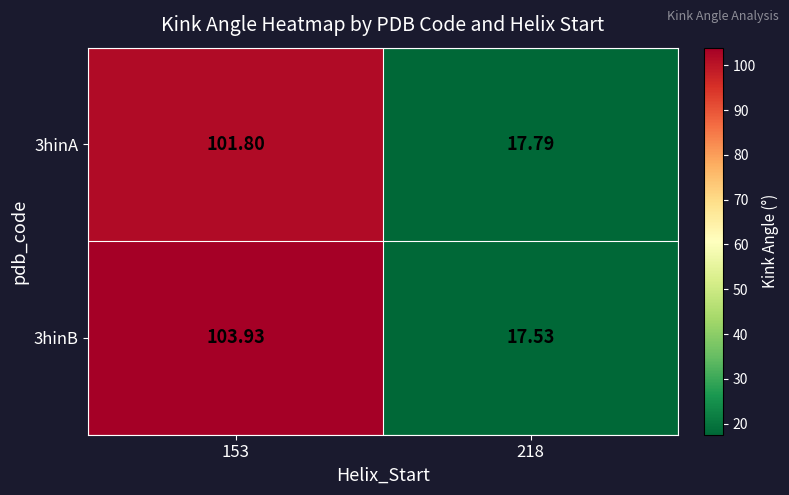

What is the greatest value displayed?

103.9